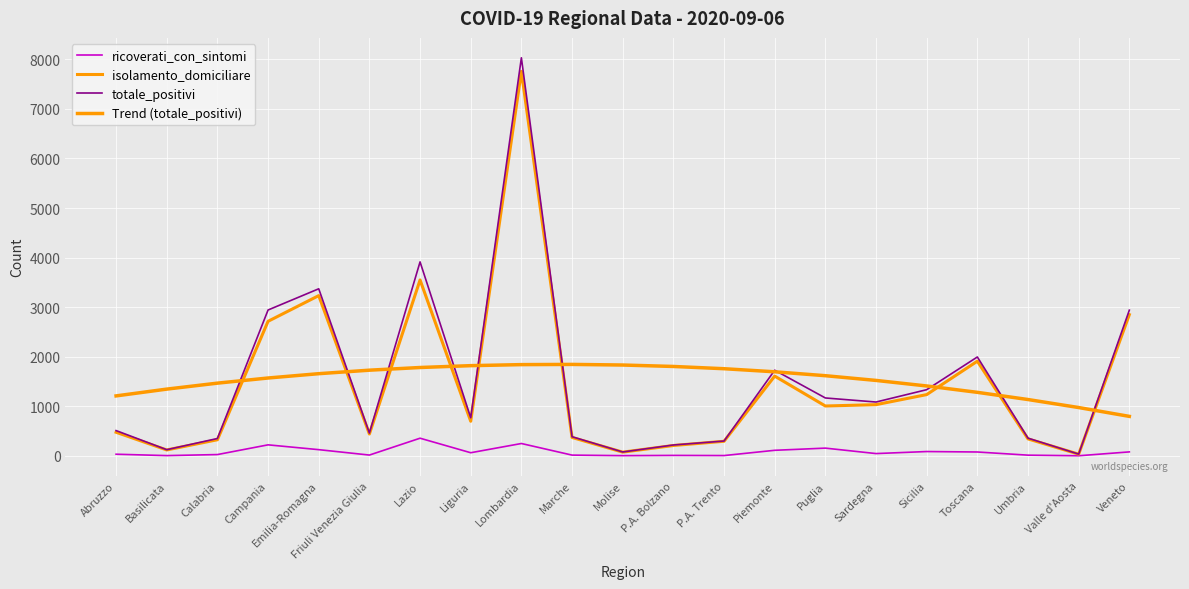

What is the minimum value for Trend (totale_positivi)?

795.5